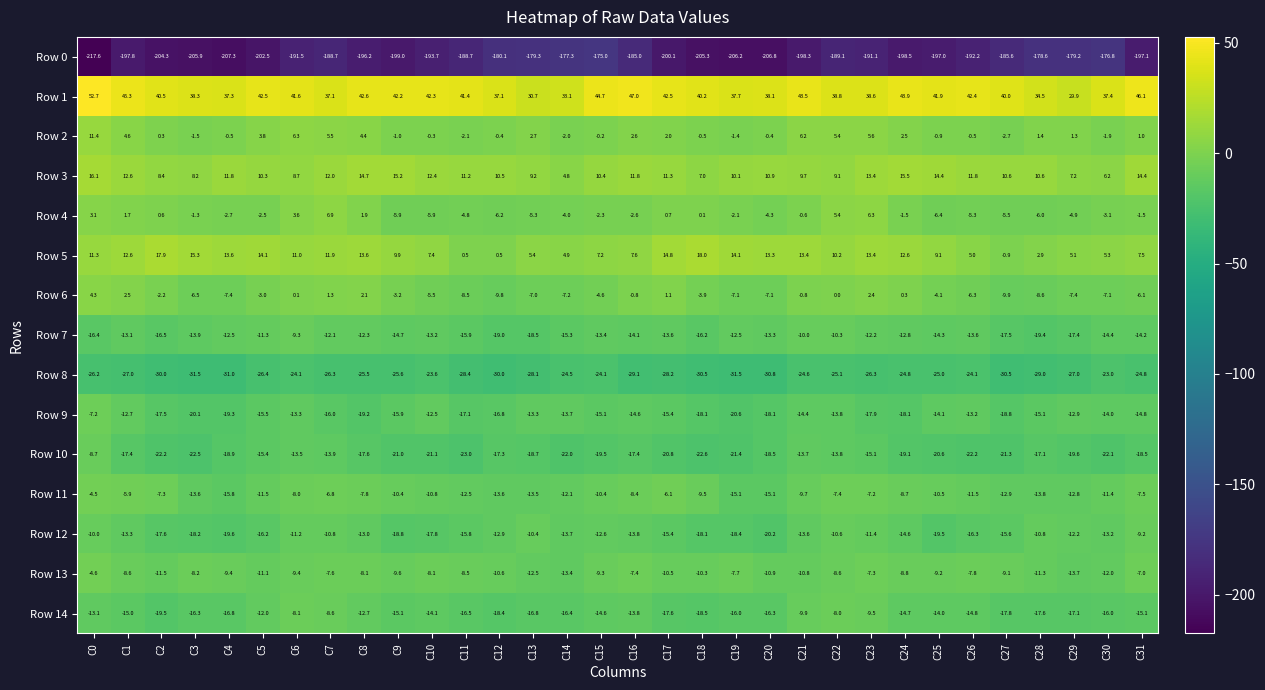

How many data points in Row 9 are above -15?

14